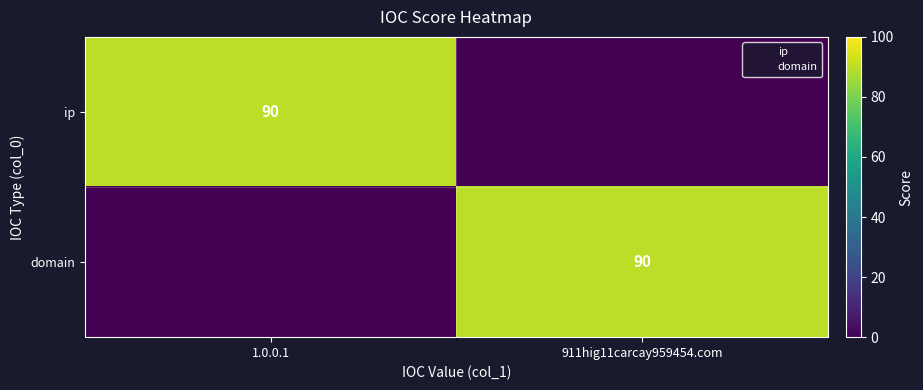

How many values in the ip series are below 90?

1